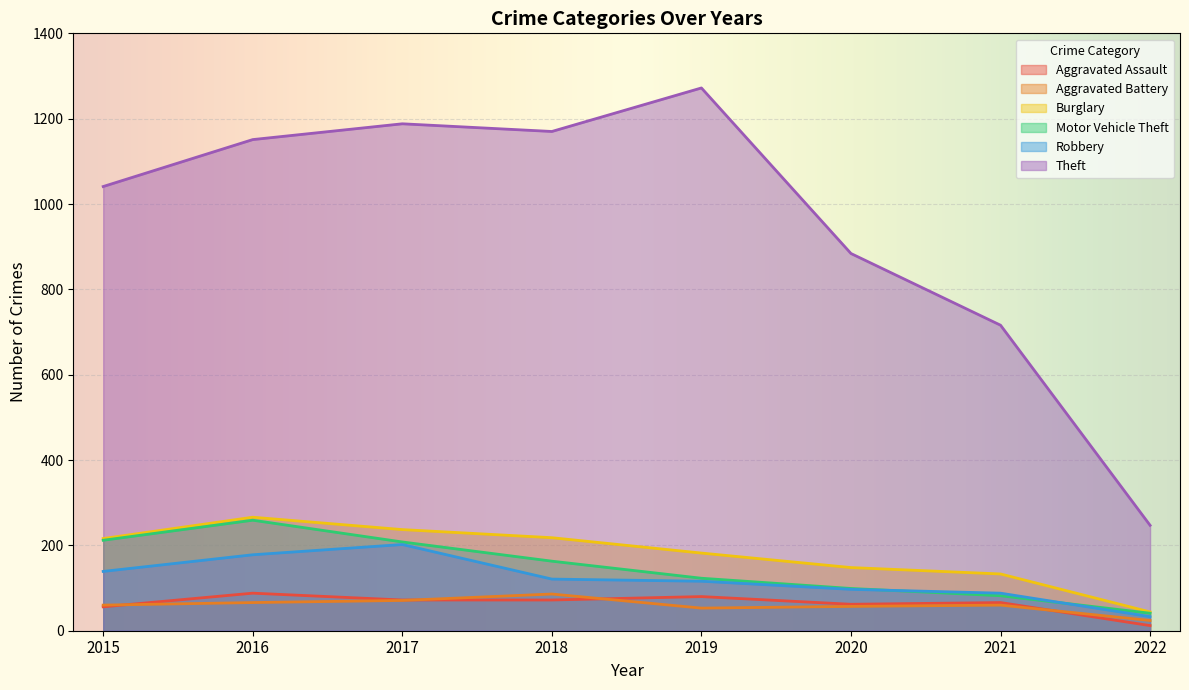

Which series has the largest total across all categories?

Theft